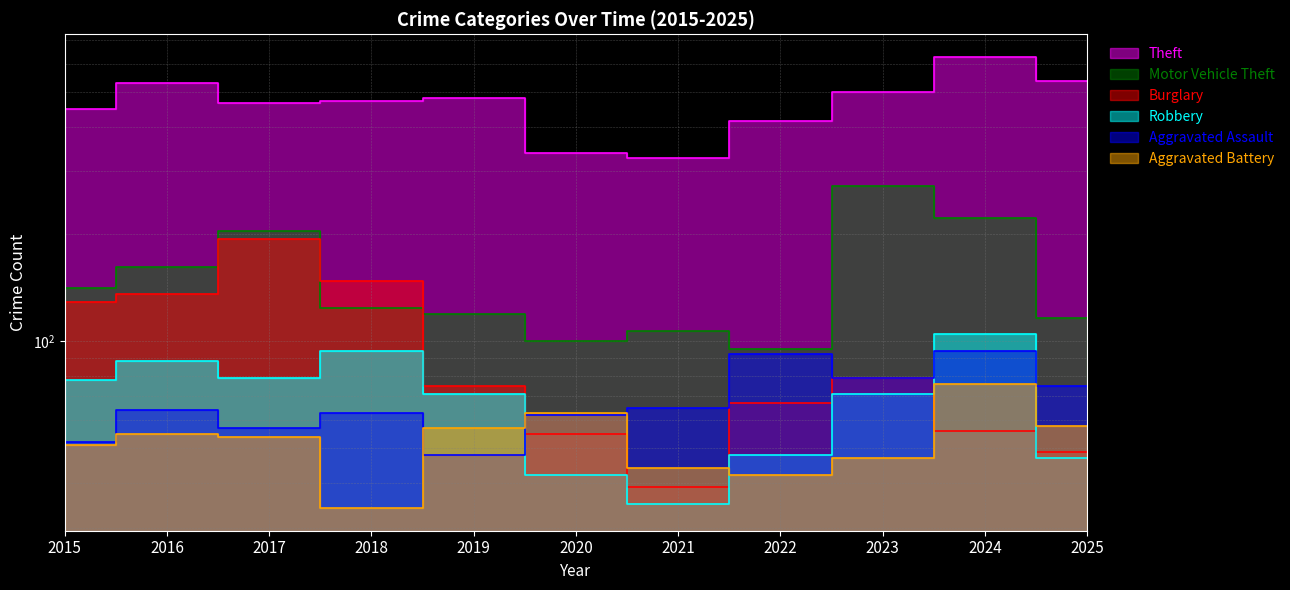

In Aggravated Assault, how many points are higher than both neighbors (excluding endpoints)?

4